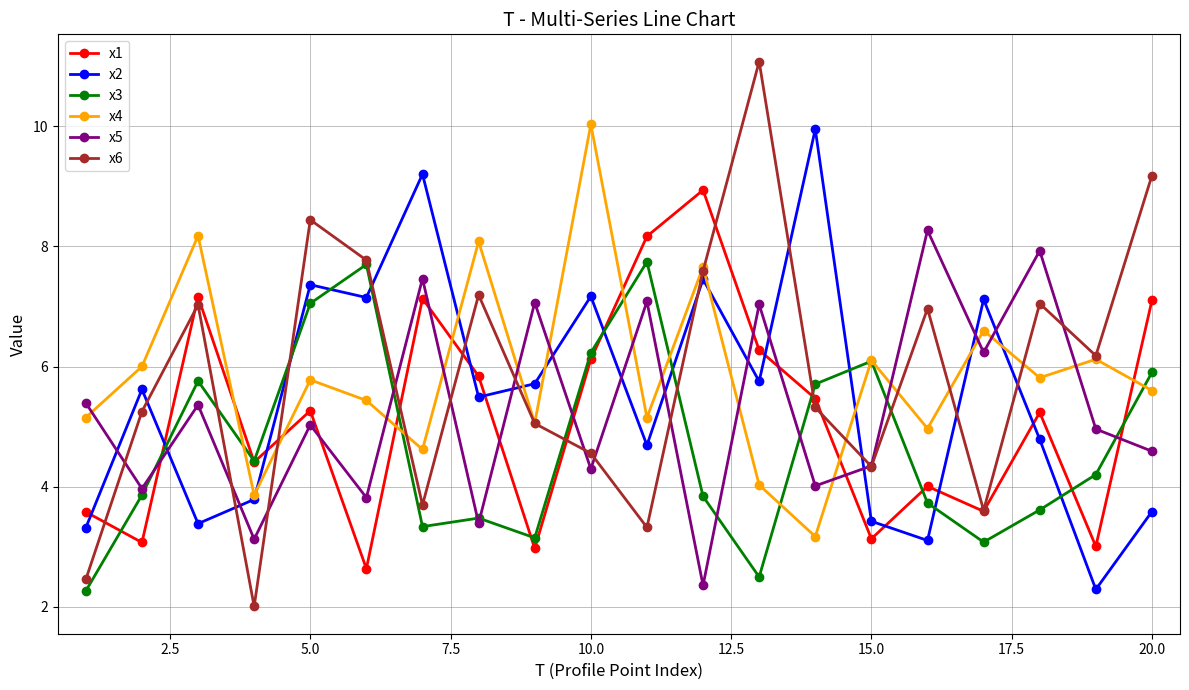

What is the value of the x1 point at the 17th from the left?

3.6